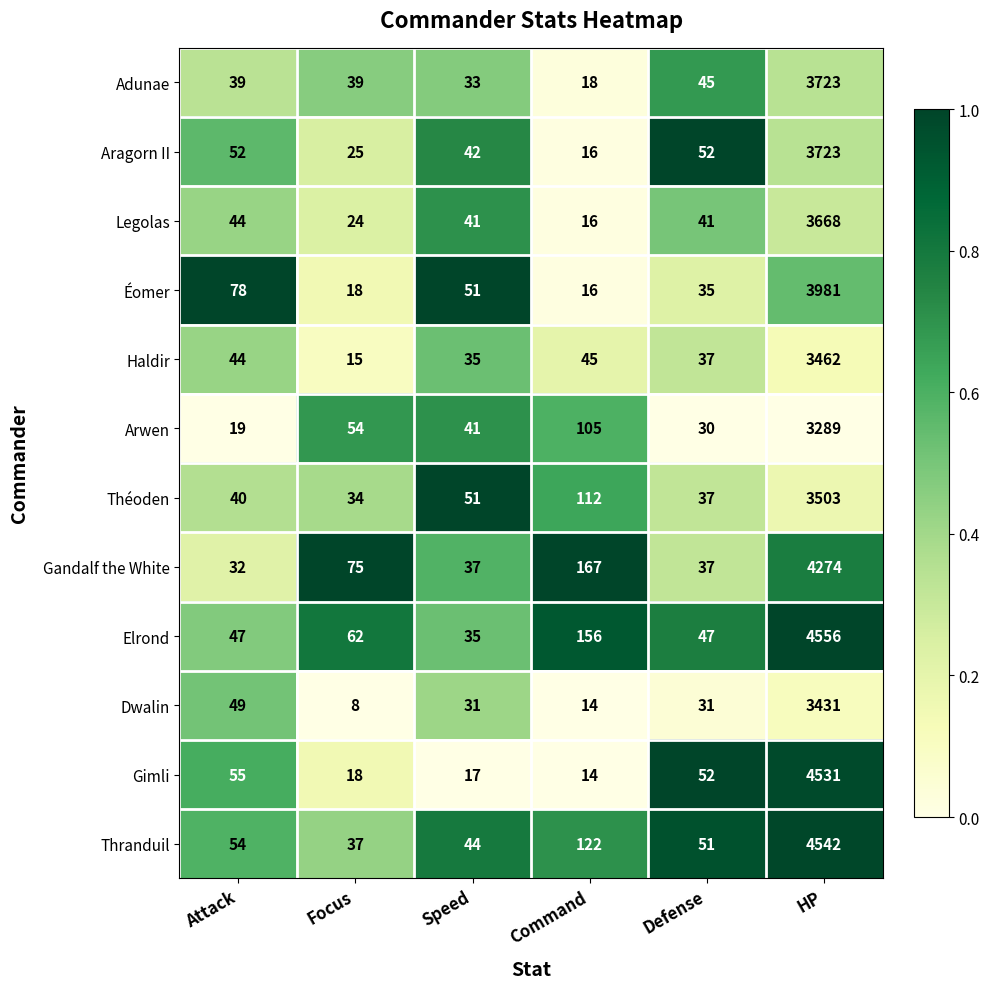

Between Focus and HP, which series saw the biggest shift?

Gimli